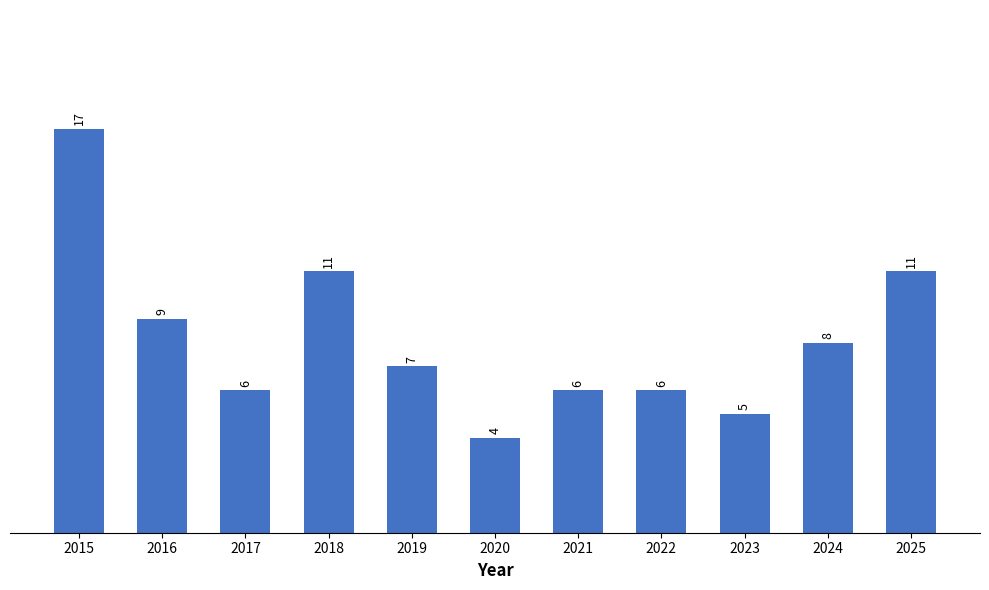

Between 2023 and 2024, which is larger?

2024